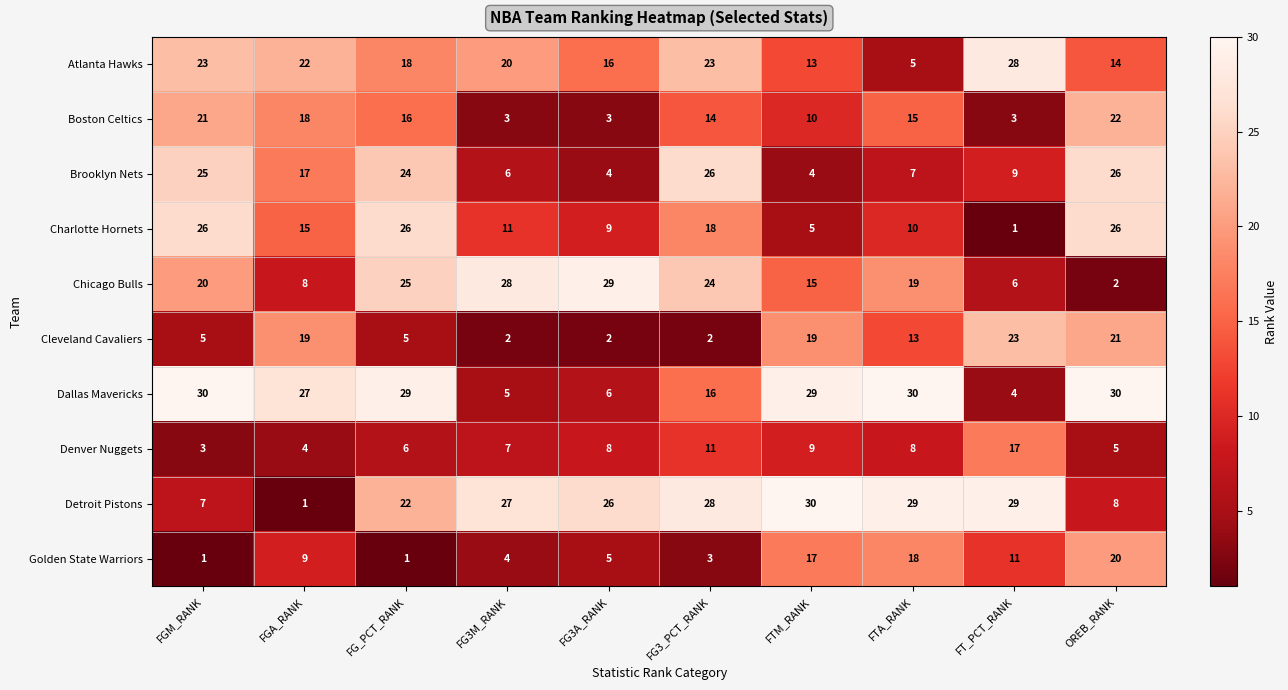

Count the number of data series in this chart.

10